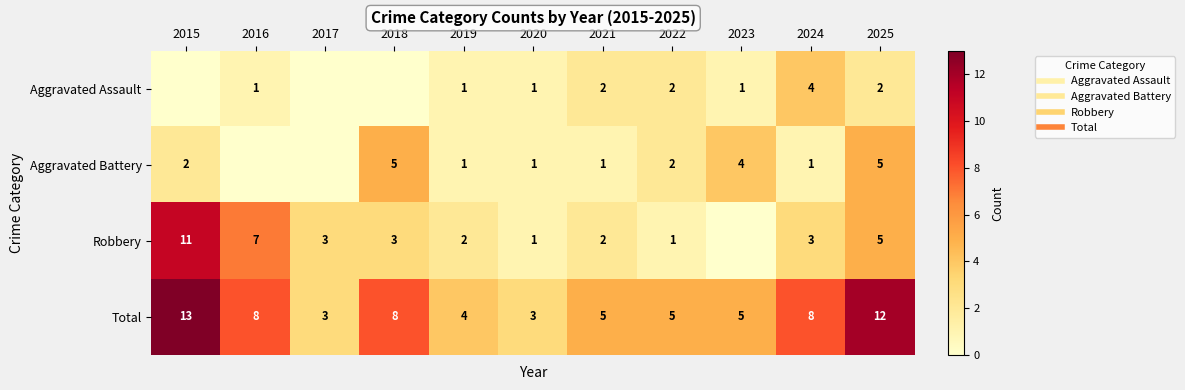

At which category is the sum across all series the highest?

2015